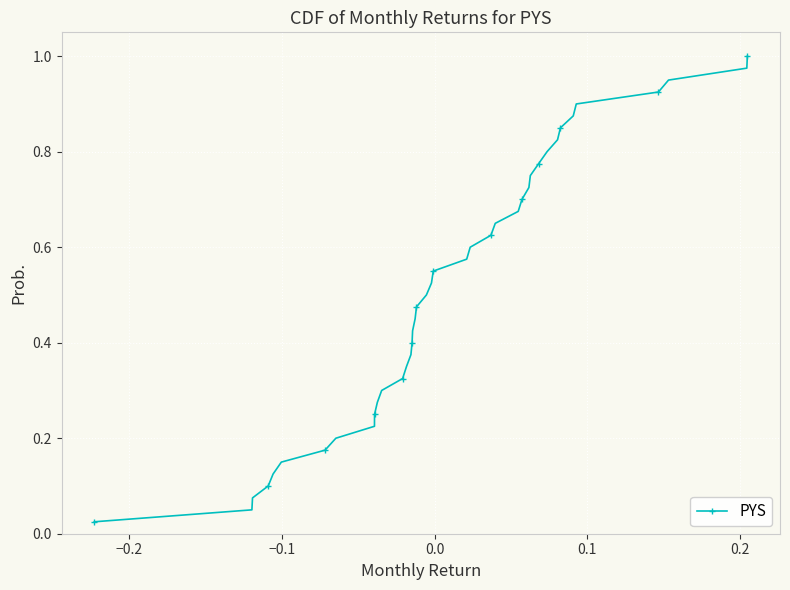

How many lines are shown in the chart?

1